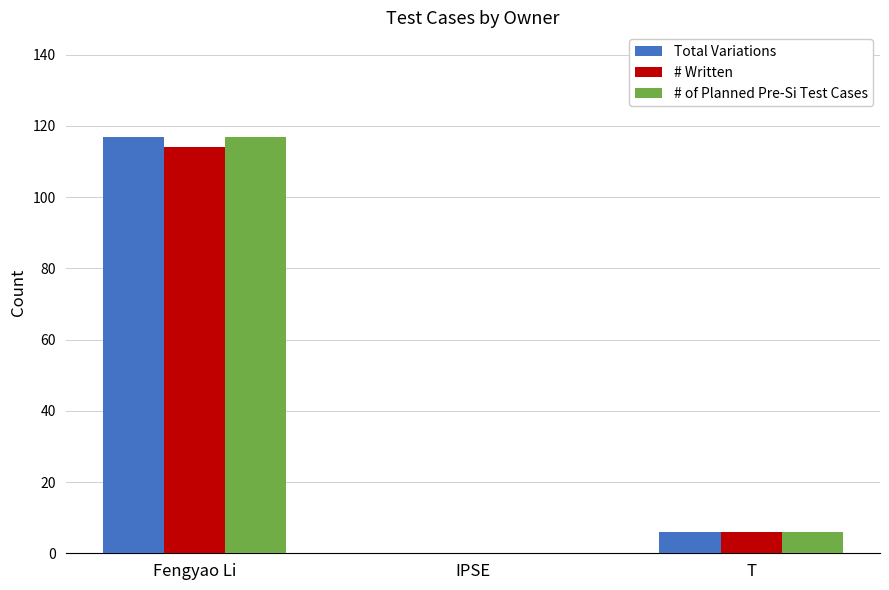

How many categories are shown in the chart?

3